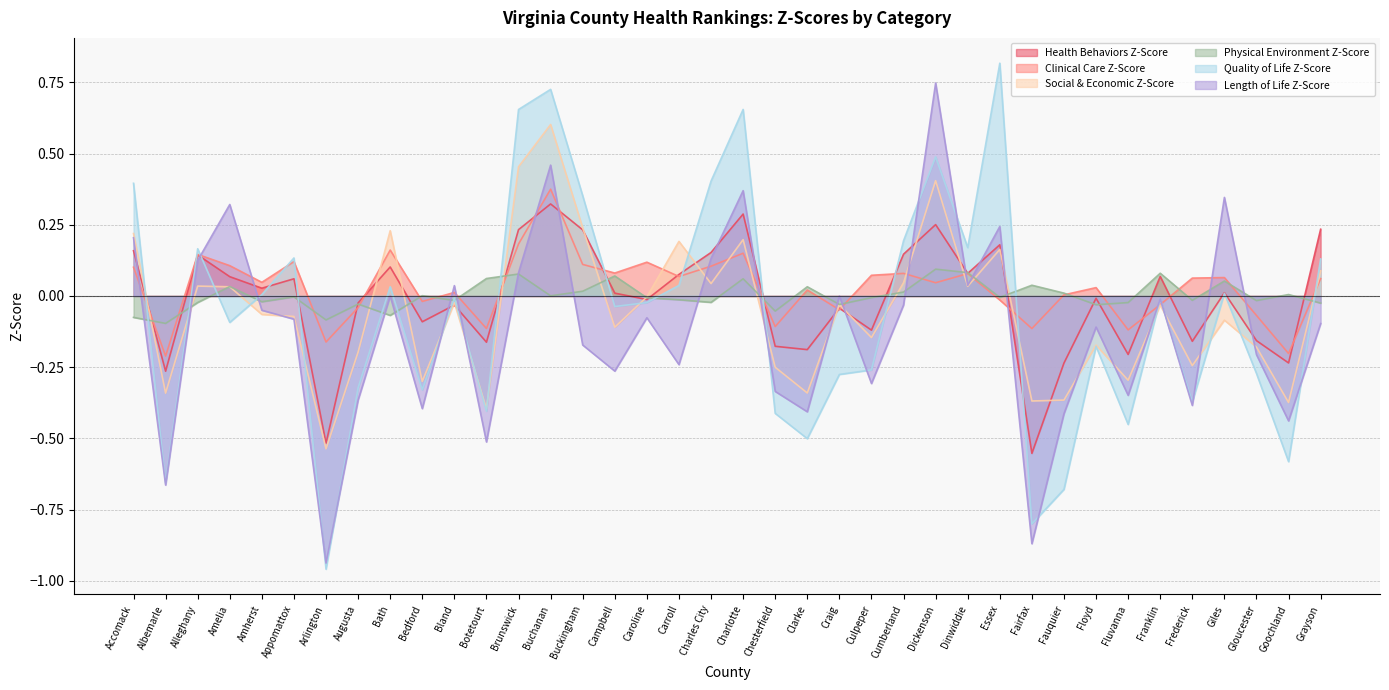

Rank the categories by Quality of Life Z-Score value from lowest to highest.

Arlington, Fairfax, Fauquier, Albemarle, Goochland, Clarke, Fluvanna, Chesterfield, Botetourt, Frederick, Bedford, Augusta, Craig, Gloucester, Culpeper, Floyd, Amelia, Campbell, Caroline, Franklin, Bland, Amherst, Giles, Bath, Carroll, Grayson, Appomattox, Alleghany, Dinwiddie, Cumberland, Buckingham, Accomack, Charles City, Dickenson, Brunswick, Charlotte, Buchanan, Essex